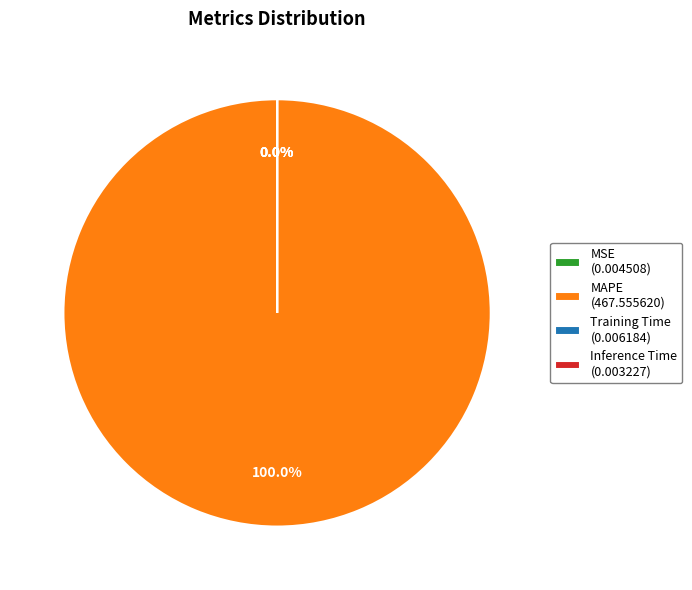

Count the number of slices in the pie.

4